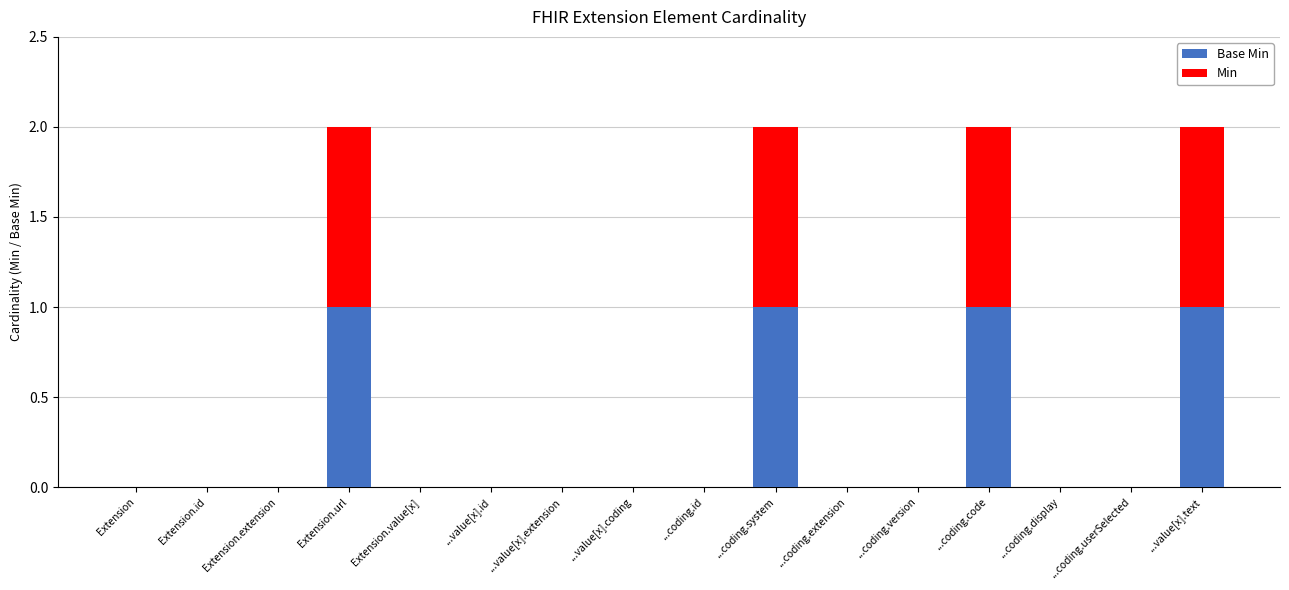

The value of Base Min at ...coding.id is 0. True or false?

True